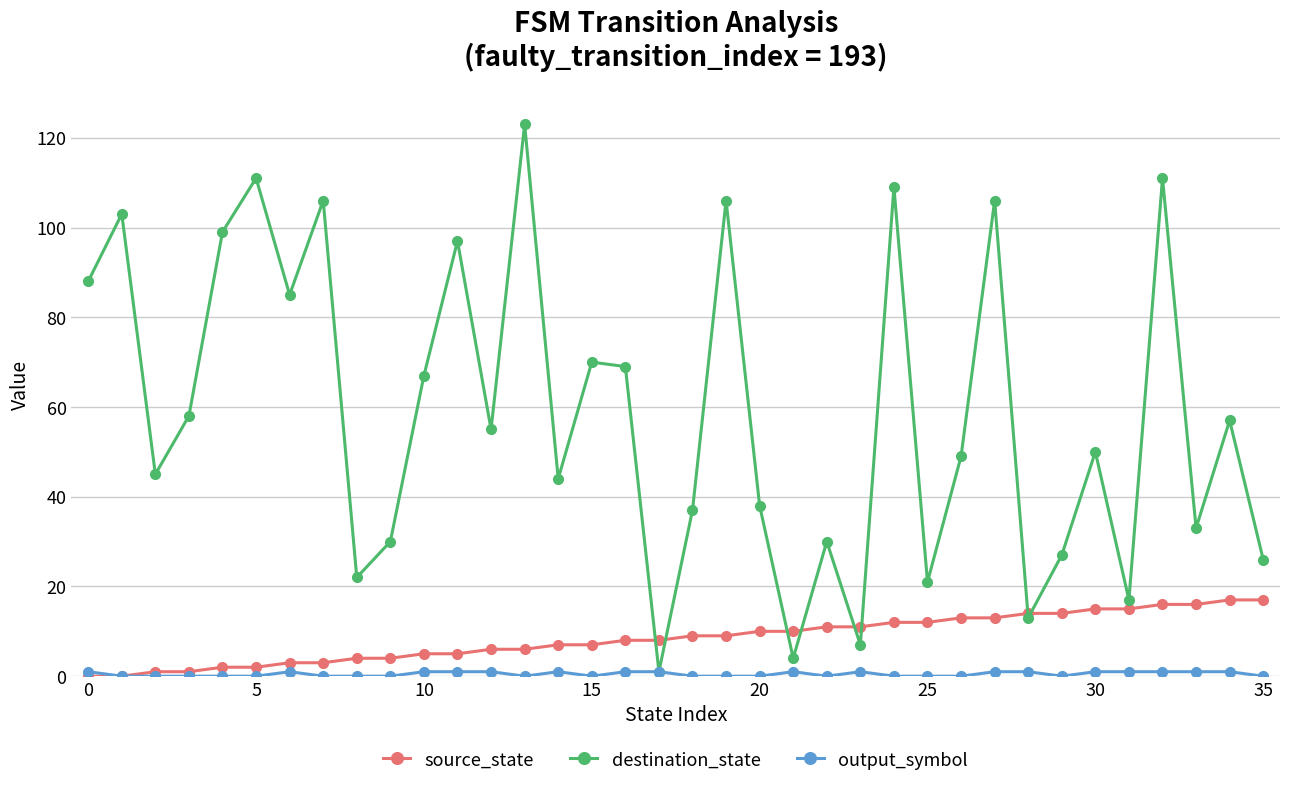

In destination_state, how many points are higher than both neighbors (excluding endpoints)?

13